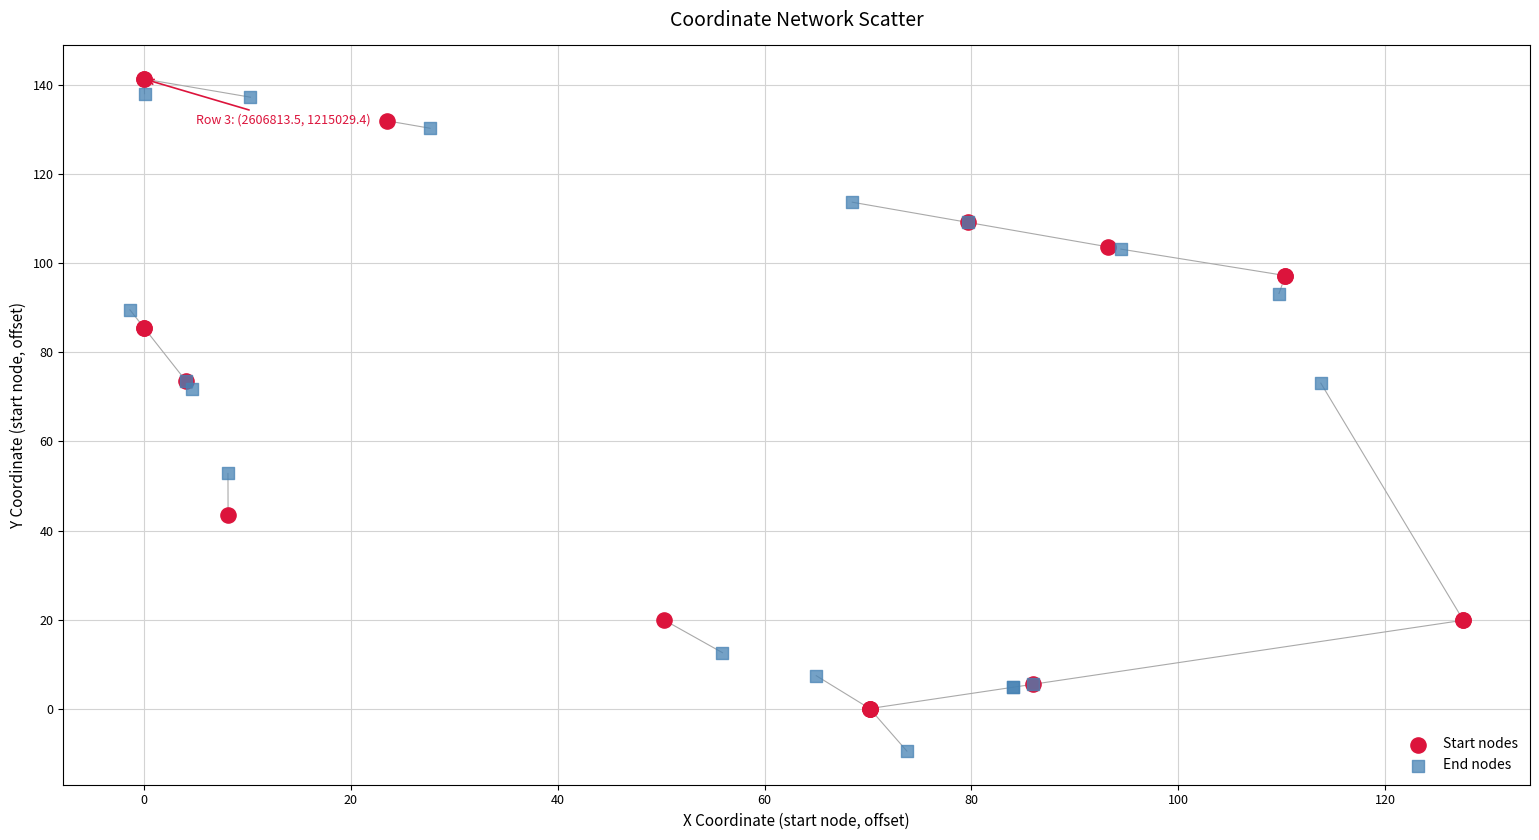

Which series contains the lowest Y value?

End nodes